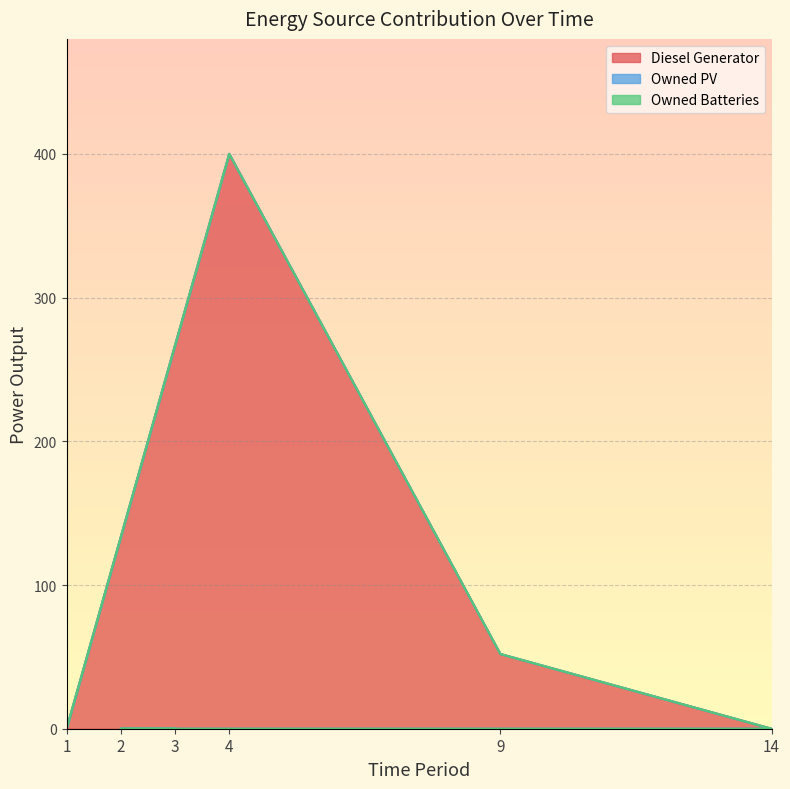

True or false: Owned Batteries and Owned PV cross at least once.

False